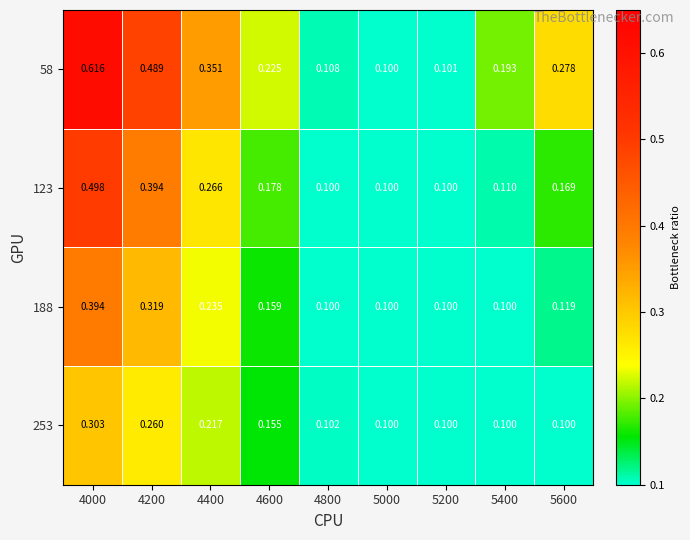

Rank the series by their average value, from lowest to highest.

253, 188, 123, 58